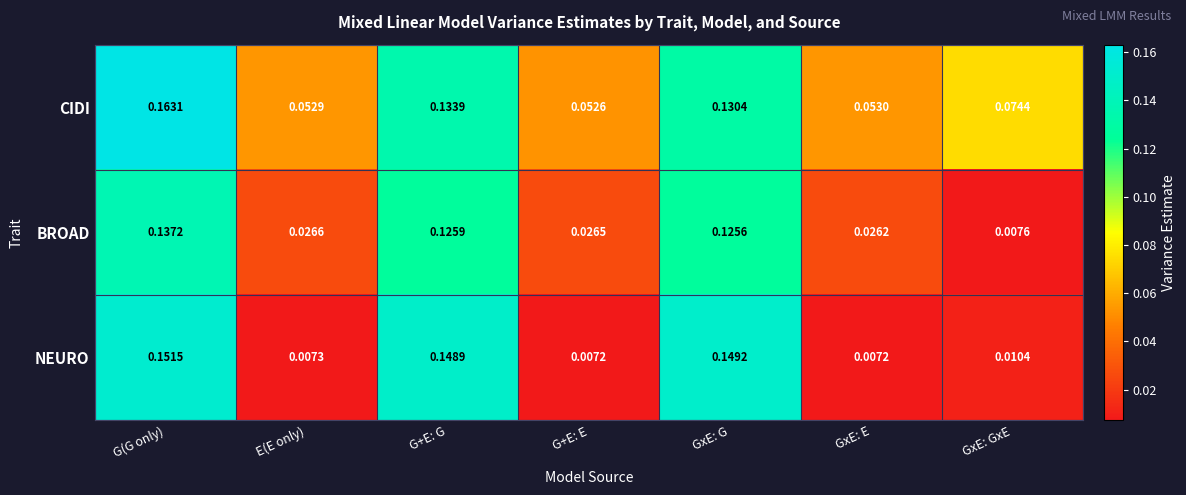

At how many categories does at least one series exceed 0?

7